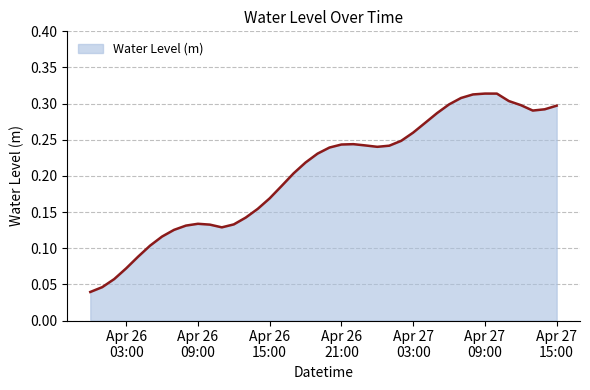

How many series are shown in this chart?

1